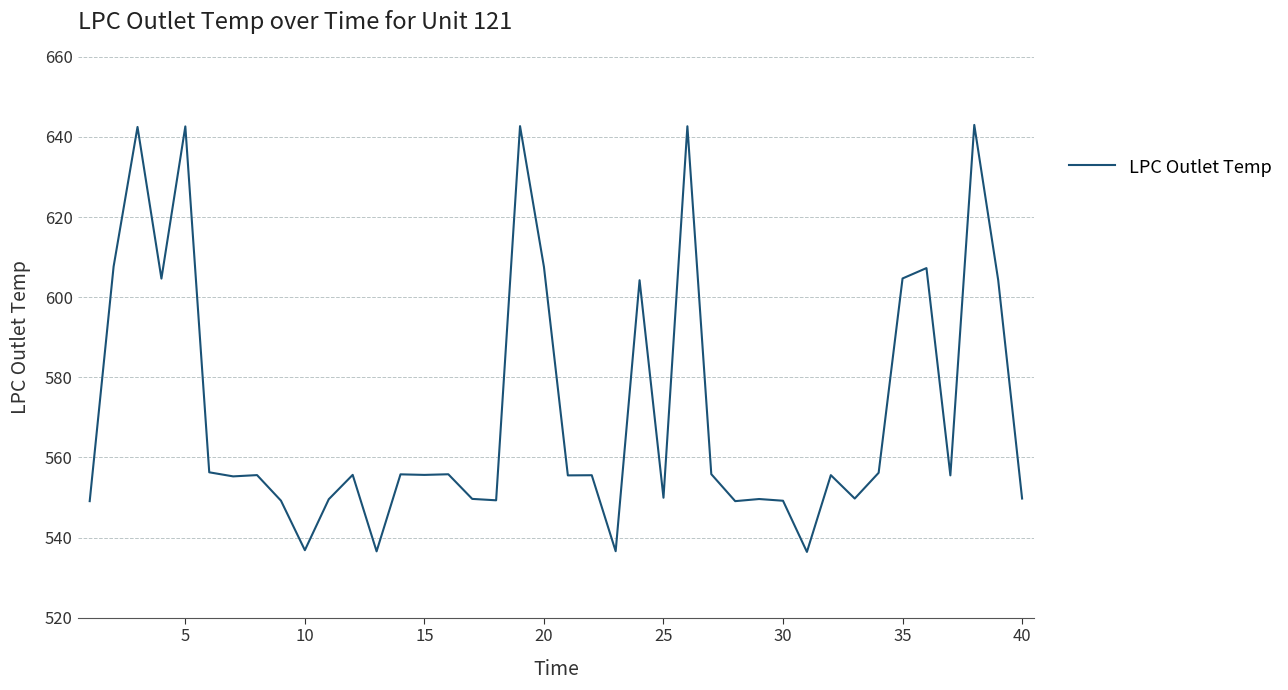

What is the maximum value shown in the chart?

643.0